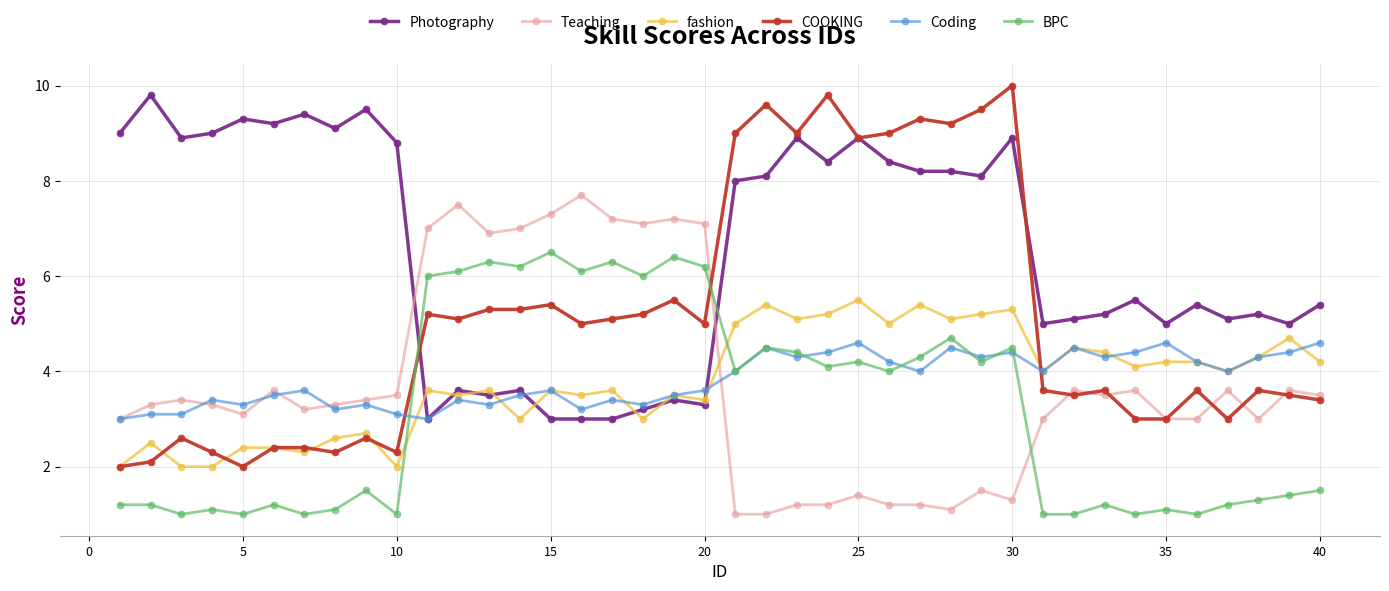

At how many categories does at least one series exceed 3?

40